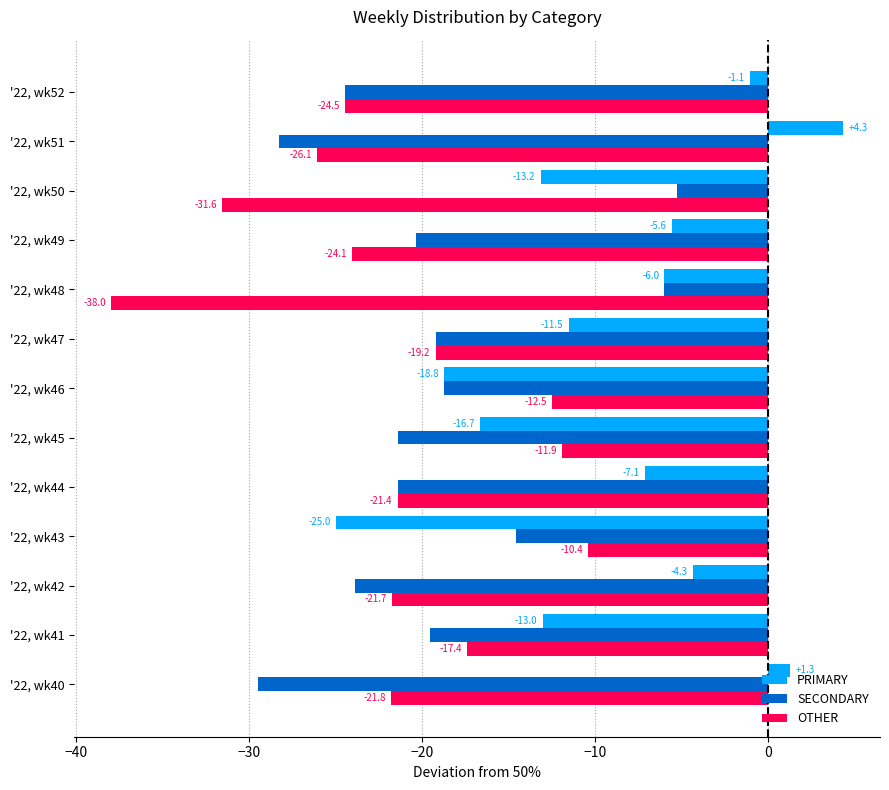

List the labels in order of PRIMARY value, largest first.

'22, wk51, '22, wk40, '22, wk52, '22, wk42, '22, wk49, '22, wk48, '22, wk44, '22, wk47, '22, wk41, '22, wk50, '22, wk45, '22, wk46, '22, wk43